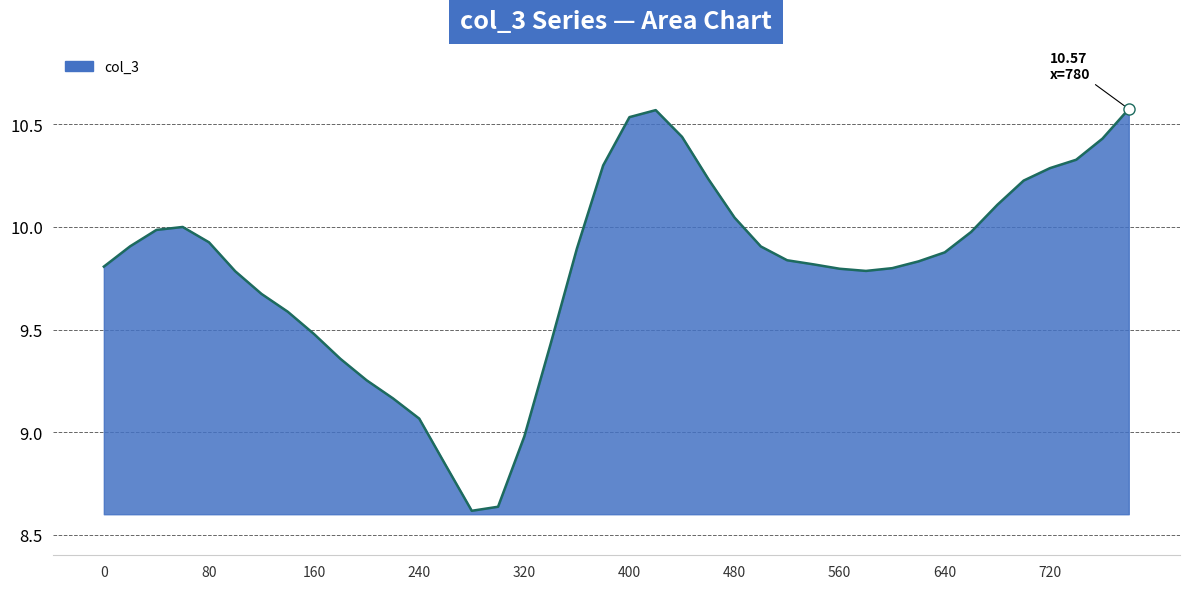

What is the difference between the maximum and minimum values?

2.0